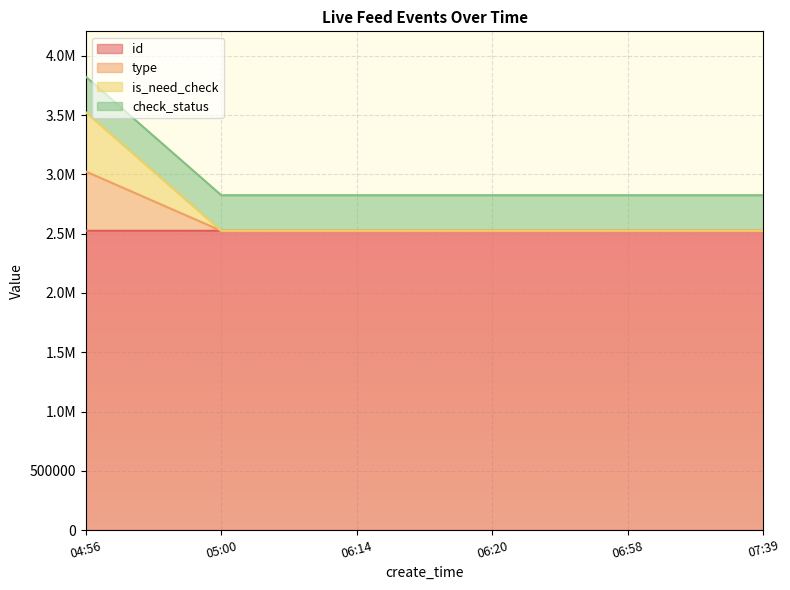

What is the average value of the id series?

2524857